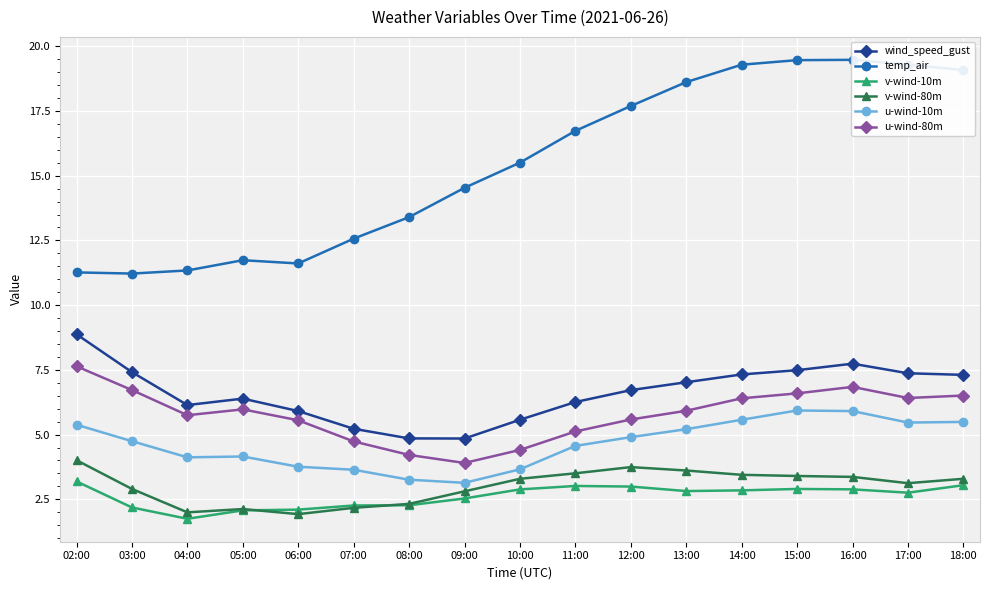

Which series has the largest total across all categories?

temp_air